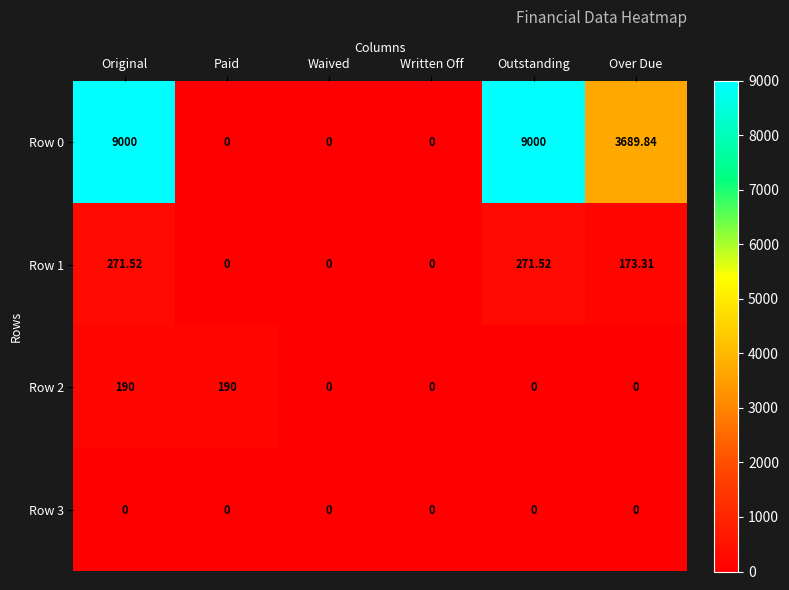

How many values in the Row 2 series exceed 0?

2